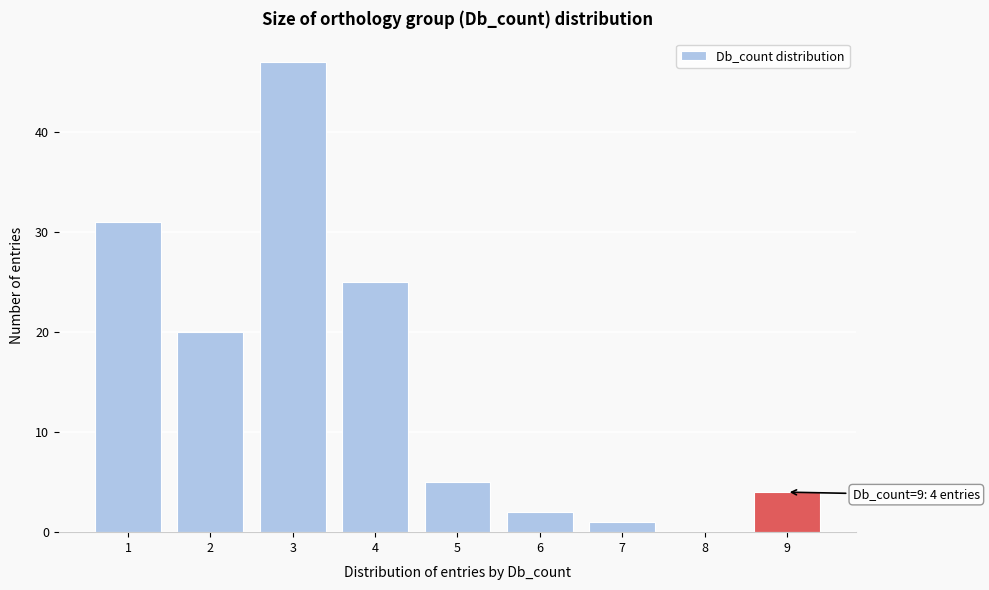

Over which range of the x-axis is the bar tallest?

2.5 to 3.5